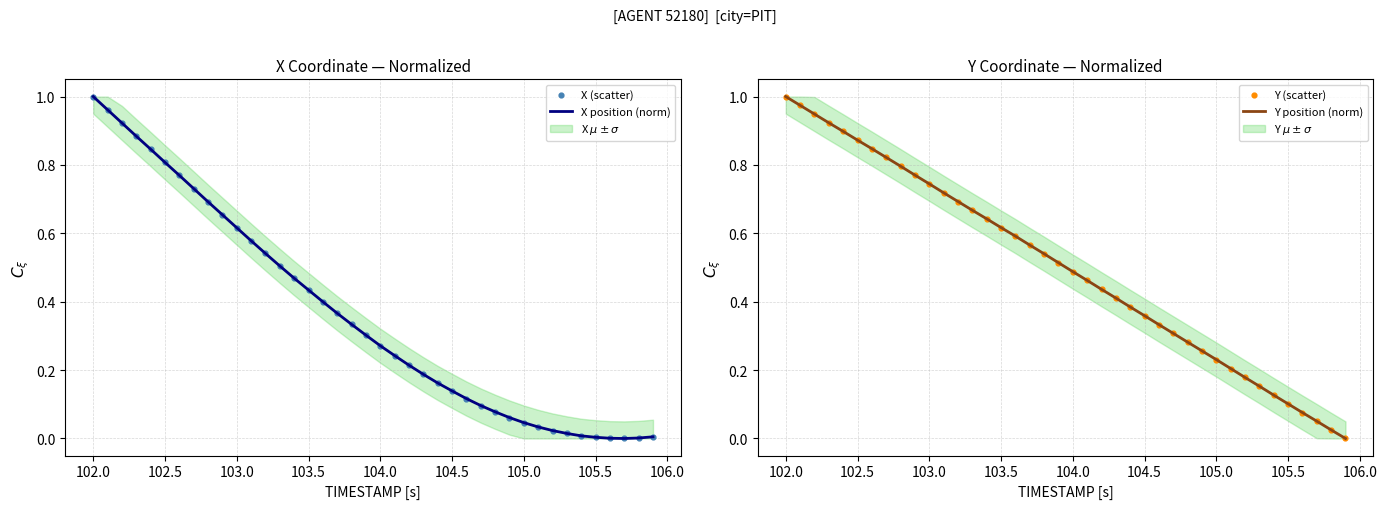

Is the value of Y (scatter) at 105.0 greater than the value of X position (norm) at 101.5?

No